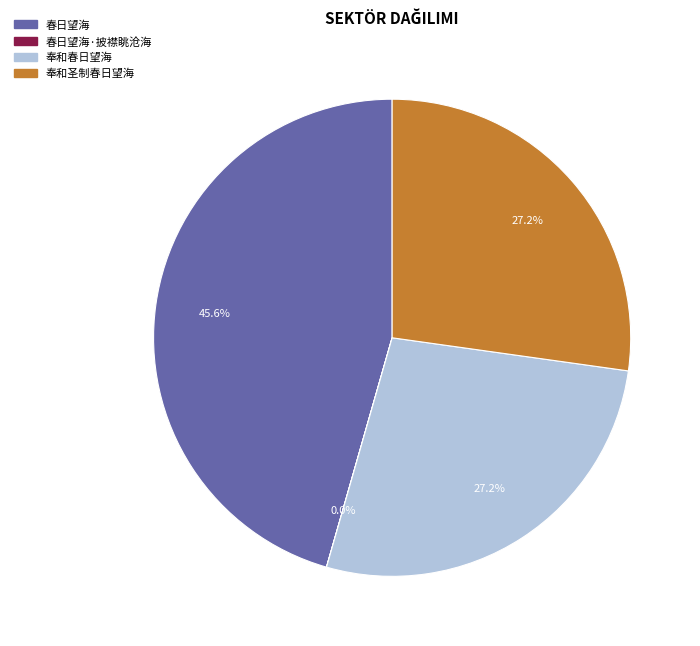

Does any single category account for the majority?

No